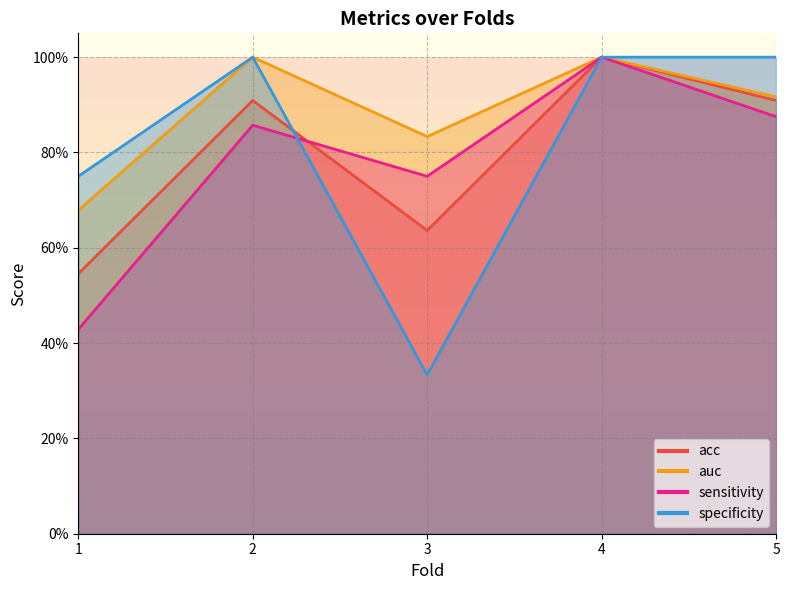

What is the difference between the maximum and minimum values in the auc series?

0.3